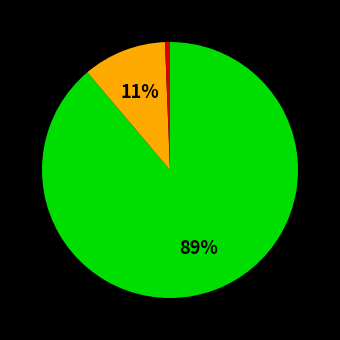

Is there a majority slice in this chart?

Yes